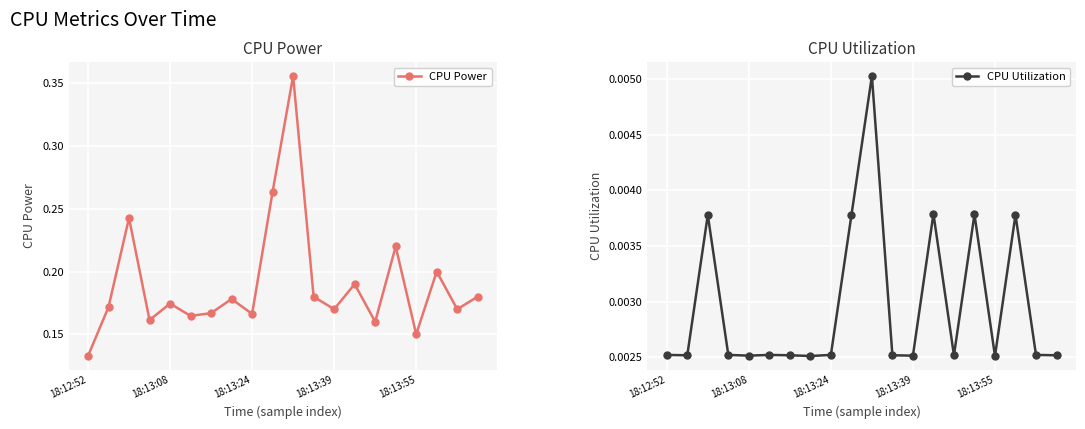

Which has a higher value, 7 or 13?

13